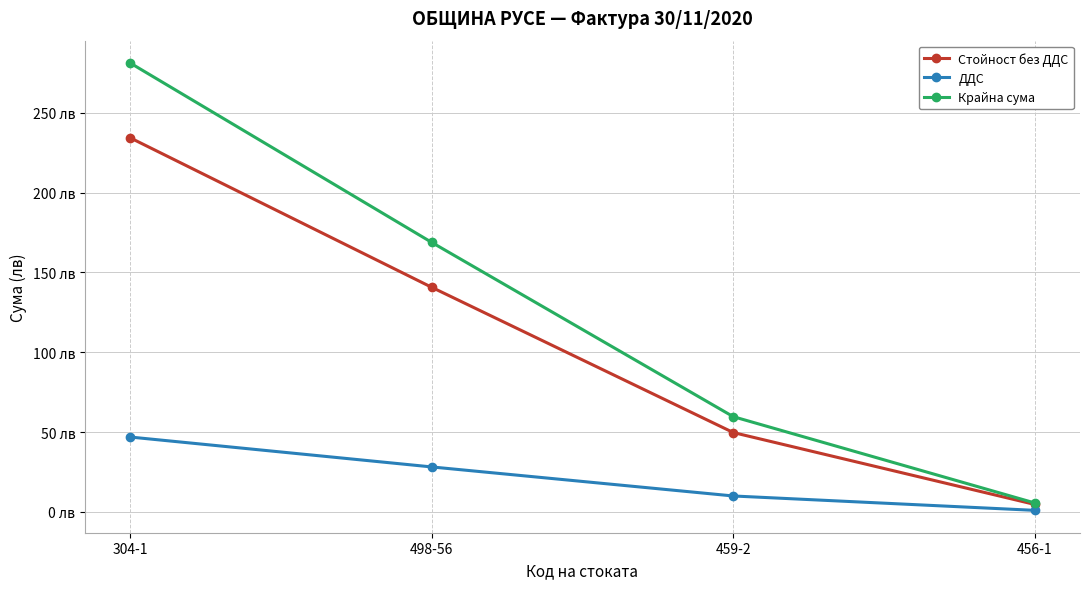

Reading left to right, list all the values displayed in this chart.

Стойност без ДДС: 304-1=234.3	498-56=140.7	459-2=49.7	456-1=4.6
ДДС: 304-1=46.9	498-56=28.1	459-2=9.9	456-1=0.9
Крайна сума: 304-1=281.1	498-56=168.8	459-2=59.6	456-1=5.6